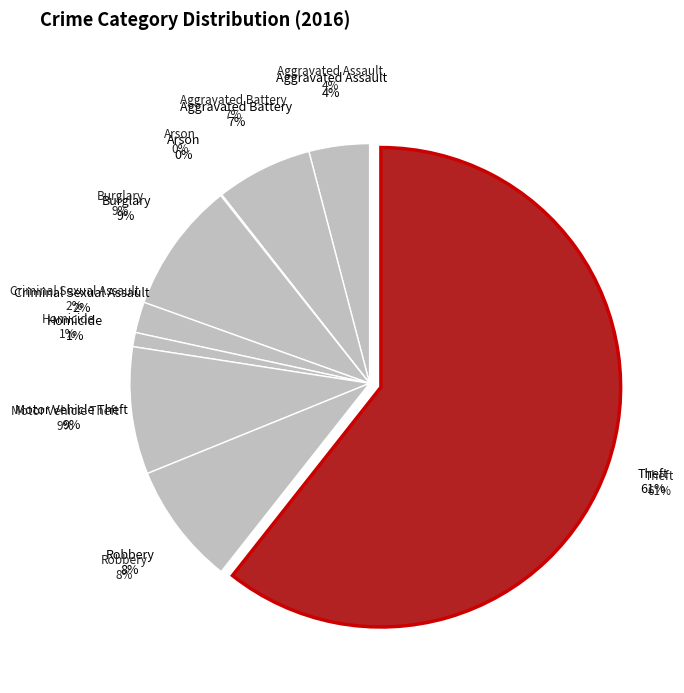

What is the smallest slice in the pie chart?

Arson